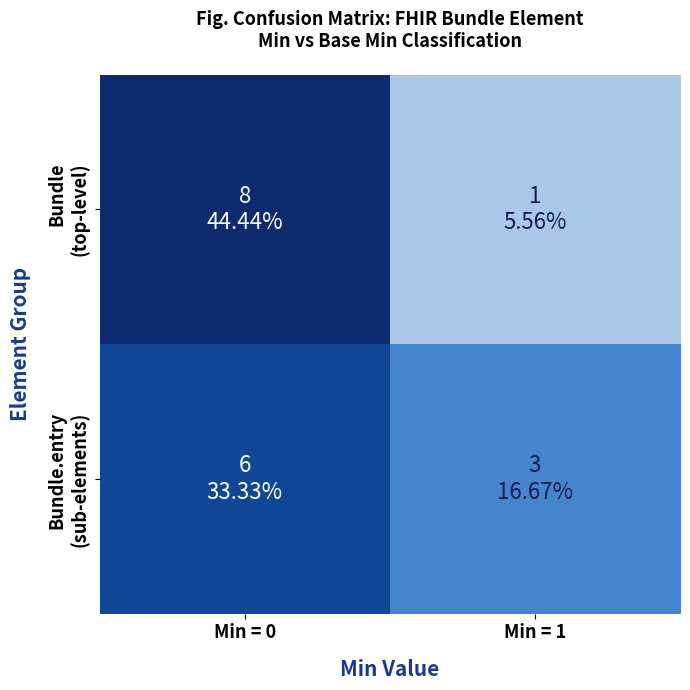

Which series has the largest range (max minus min)?

Bundle (top-level)